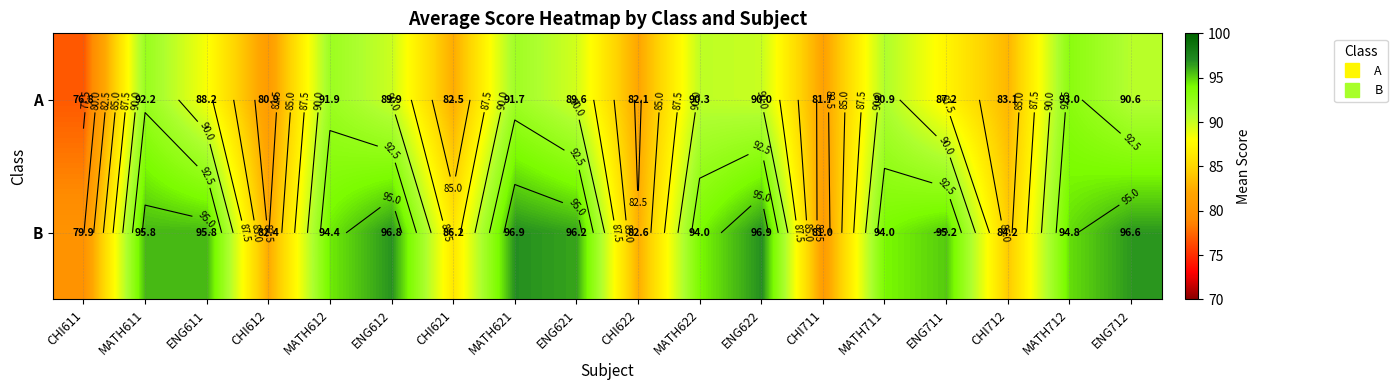

At which label is A closest to 84?

CHI712